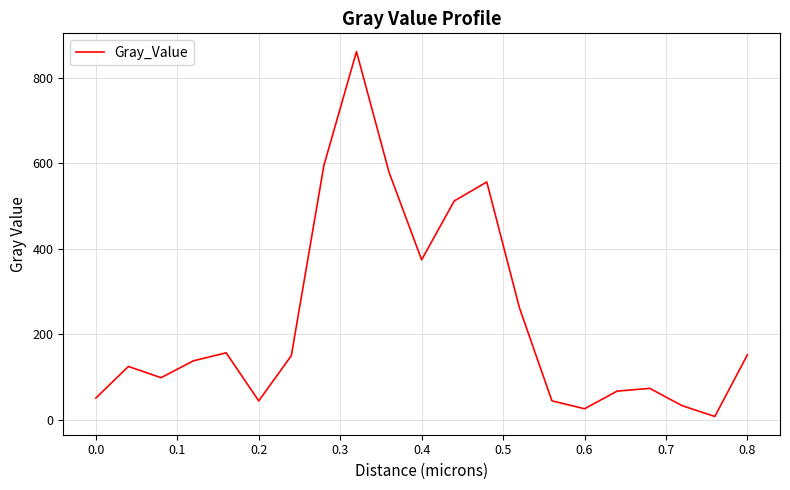

What is the maximum value shown in the chart?

861.6